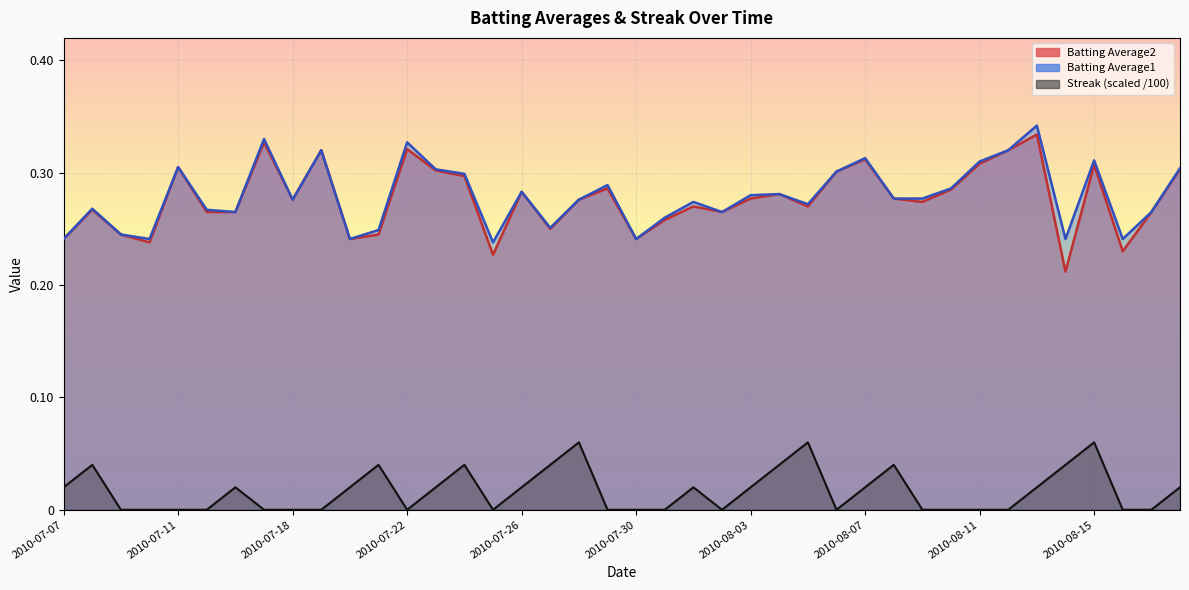

True or false: Batting Average2 and Batting Average1 intersect in this chart.

False